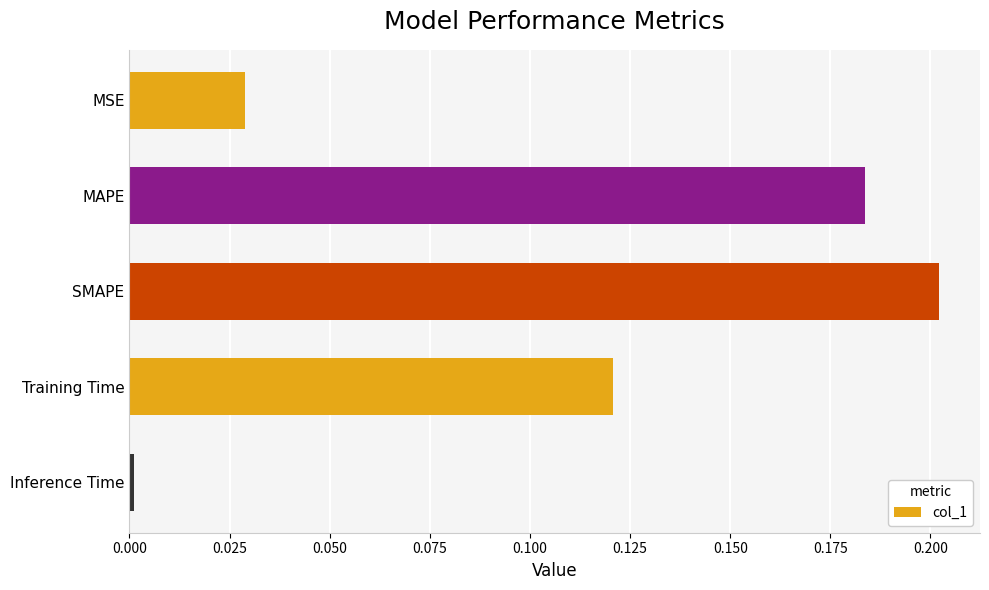

What is the sum of all values?

0.5